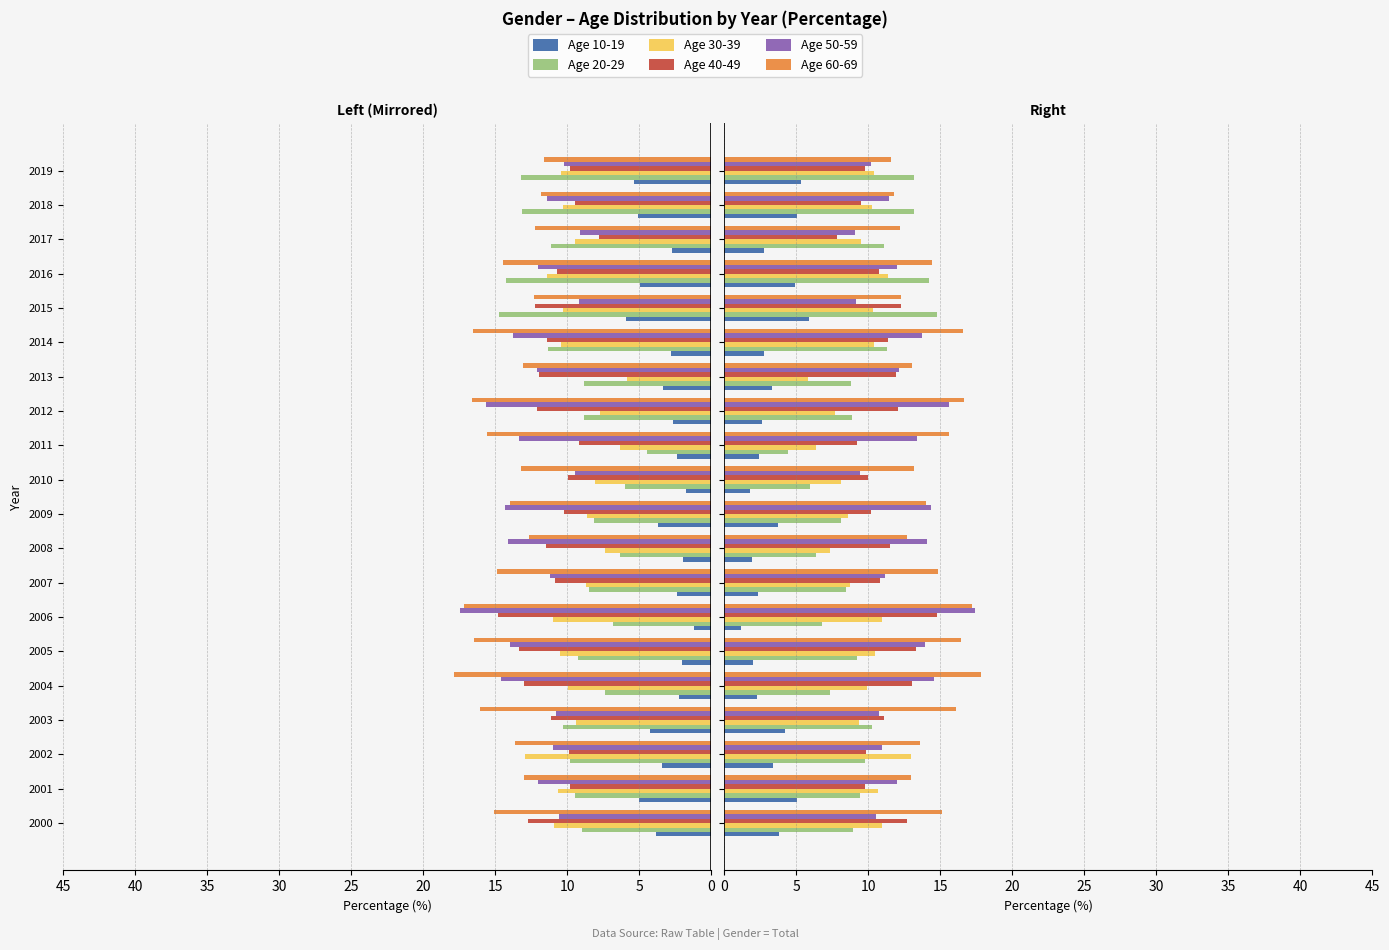

Reading left to right, transcribe all the data shown in this chart.

Age 10-19: 3.8	5.0	3.4	4.2	2.3	2.0	1.2	2.3	1.9	3.7	1.8	2.4	2.6	3.3	2.8	5.9	4.9	2.7	5.1	5.3
Age 20-29: 9.0	9.4	9.8	10.3	7.4	9.2	6.8	8.5	6.3	8.1	6.0	4.4	8.9	8.8	11.3	14.8	14.2	11.1	13.2	13.2
Age 30-39: 10.9	10.7	13.0	9.4	9.9	10.5	11.0	8.7	7.4	8.6	8.1	6.4	7.7	5.8	10.4	10.3	11.4	9.5	10.3	10.4
Age 40-49: 12.7	9.8	9.9	11.1	13.0	13.4	14.8	10.8	11.5	10.2	10.0	9.2	12.1	11.9	11.4	12.3	10.7	7.8	9.5	9.8
Age 50-59: 10.6	12.0	11.0	10.7	14.6	13.9	17.4	11.2	14.1	14.3	9.4	13.4	15.6	12.1	13.7	9.2	12.0	9.1	11.4	10.2
Age 60-69: 15.1	13.0	13.6	16.1	17.8	16.5	17.2	14.8	12.7	14.0	13.2	15.6	16.6	13.0	16.6	12.3	14.4	12.2	11.8	11.6